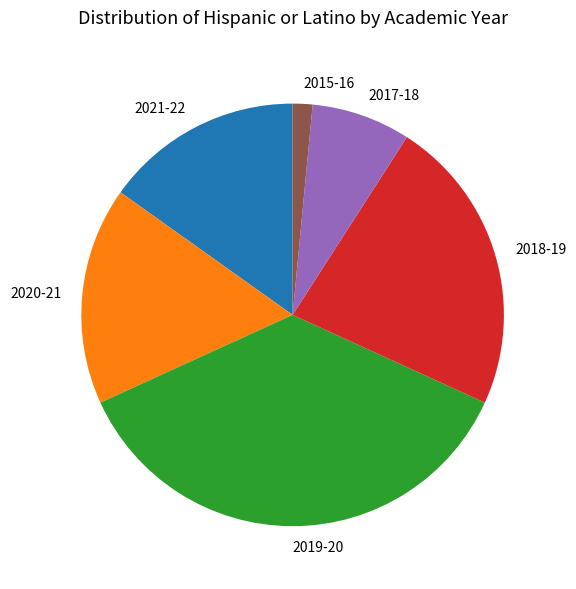

Does 2020-21 represent more than half of the total?

No